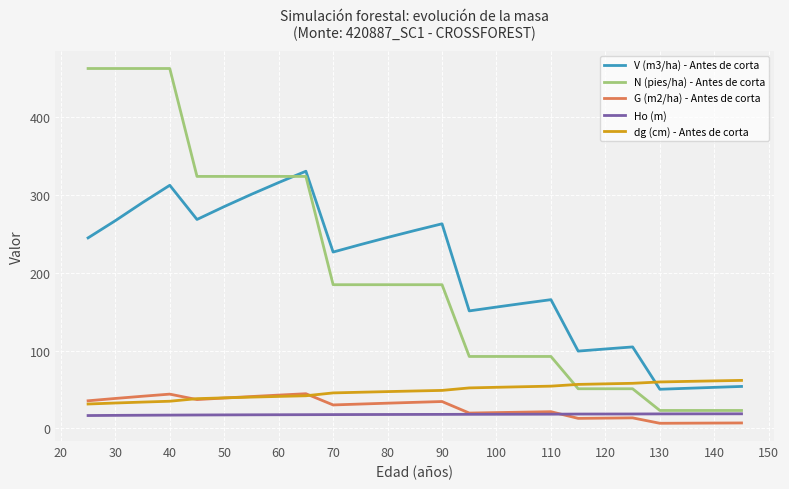

What is the minimum value for V (m3/ha) - Antes de corta?

50.1